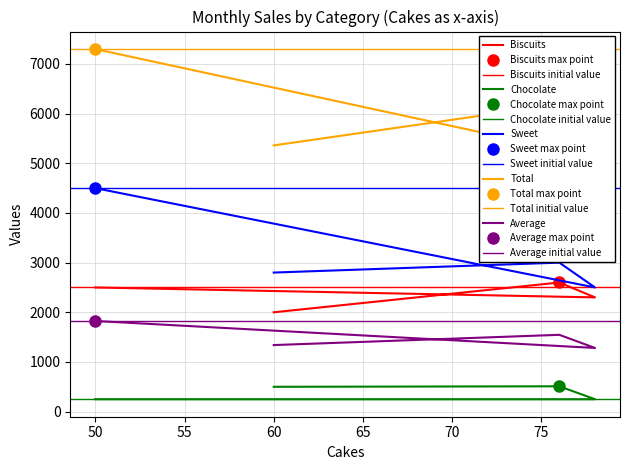

Reading left to right, transcribe all the data shown in this chart.

Biscuits: 2500.0	2300.0	2600.0	2000.0
Chocolate: 250.0	250.0	510.0	500.0
Sweet: 4500.0	2500.0	3000.0	2800.0
Total: 7300.0	5128.0	6186.0	5360.0
Average: 1825.0	1282.0	1546.5	1340.0